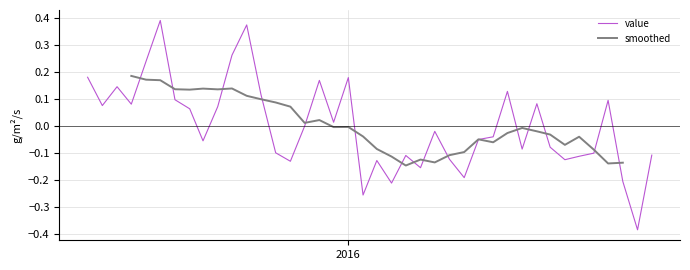

True or false: value has more than 1 interior local peaks.

True